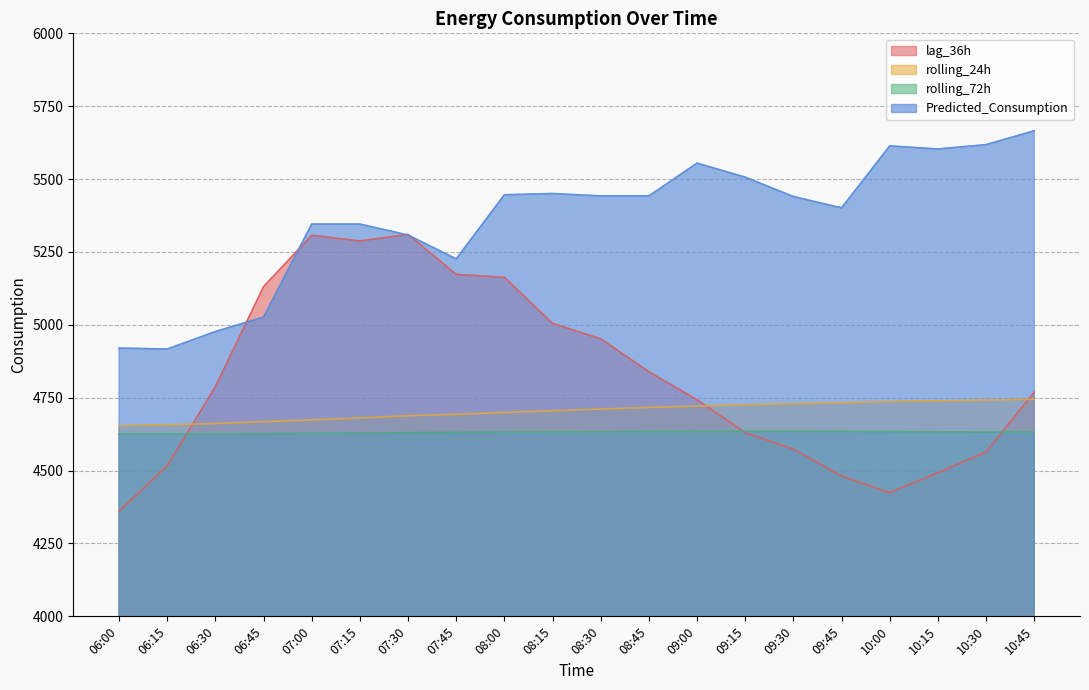

What are all the series names shown in the legend?

lag_36h, rolling_24h, rolling_72h, Predicted_Consumption